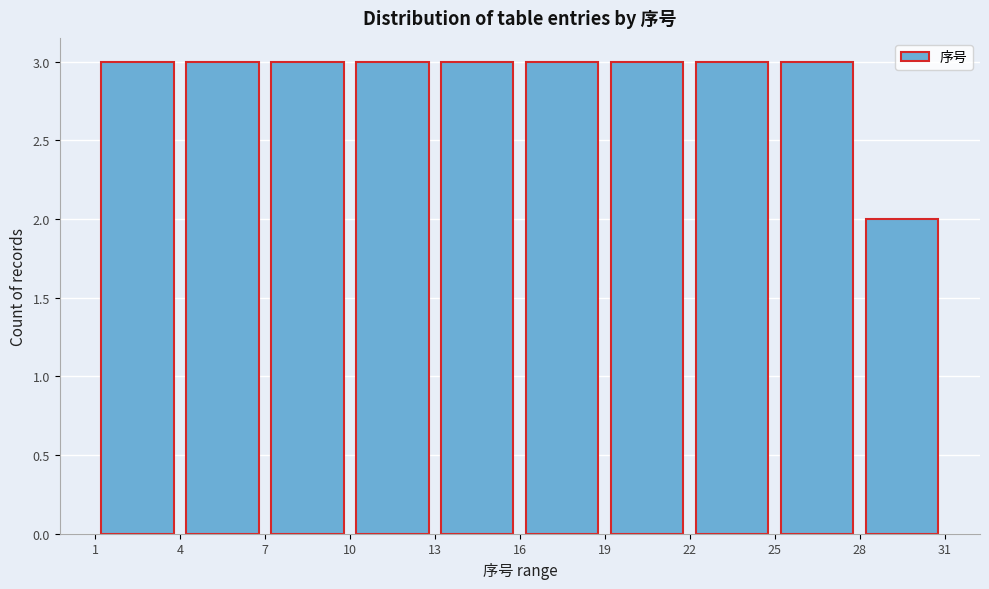

How tall is the bar that spans 16 to 19 on the x-axis? The values are not printed on the chart, so give them approximately, as read against the axis.

3